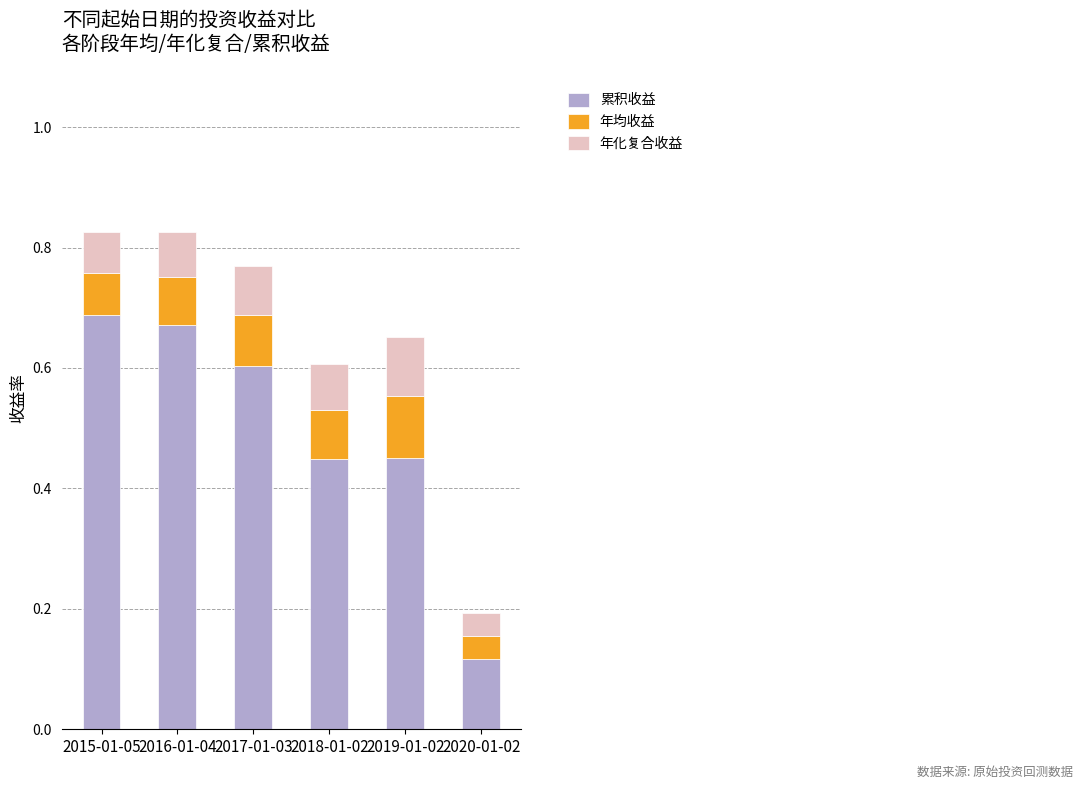

Is it true that 累积收益 equals 0.0 at 2020-01-02?

False